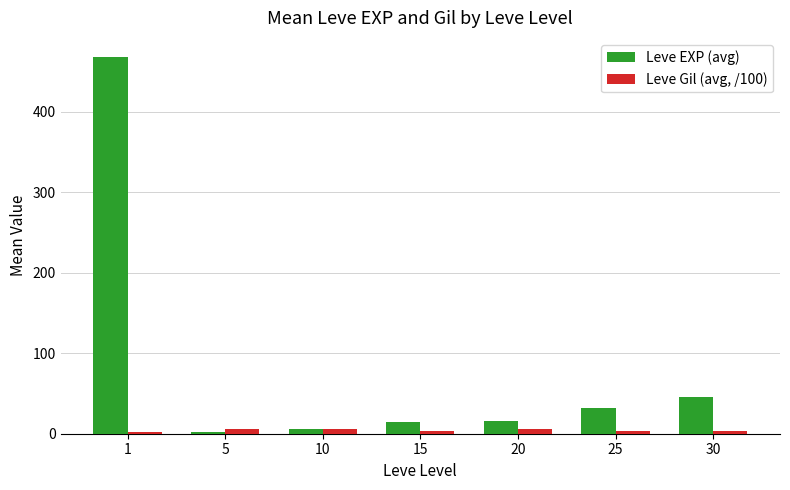

What is the value of the Leve EXP (avg) bar at the 4th from the left?

14.2